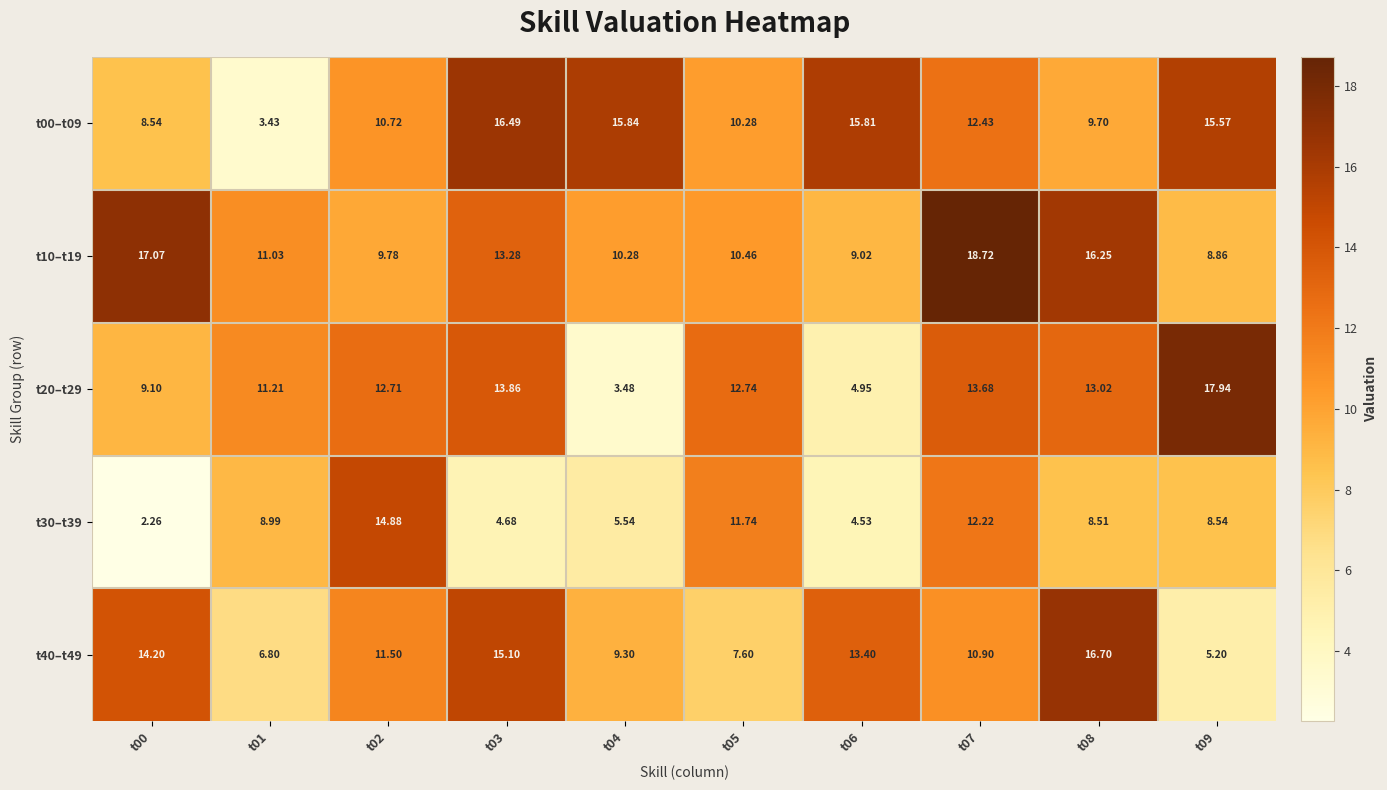

Is the value of t00–t09 at t06 greater than the value of t20–t29 at t04?

Yes